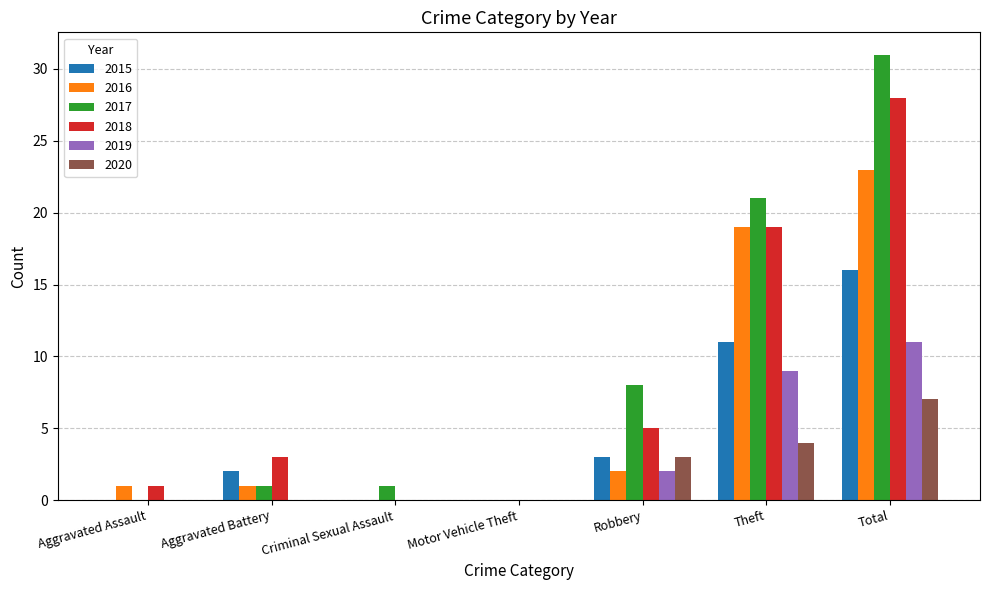

True or false: 2018 has a value of 4 at Aggravated Battery.

False